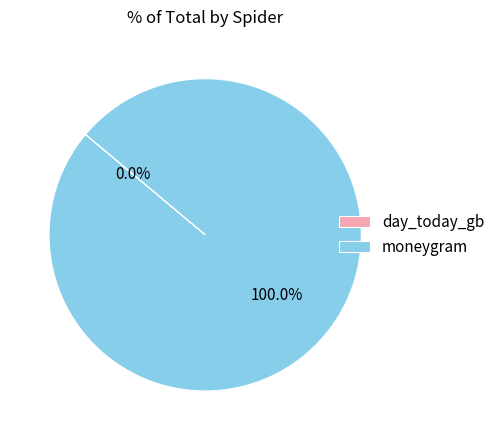

Is there a majority slice in this chart?

Yes